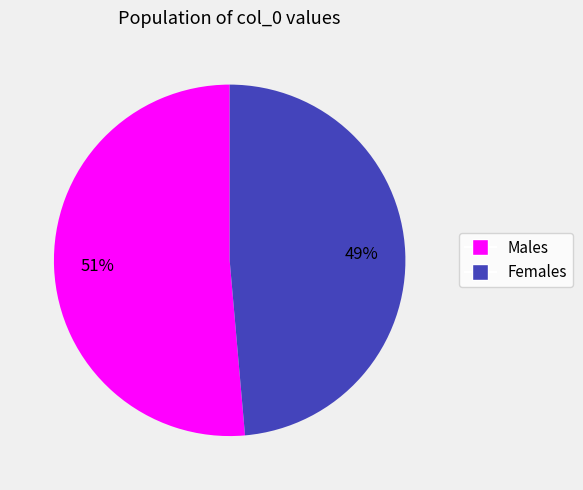

Does any single category account for the majority?

Yes